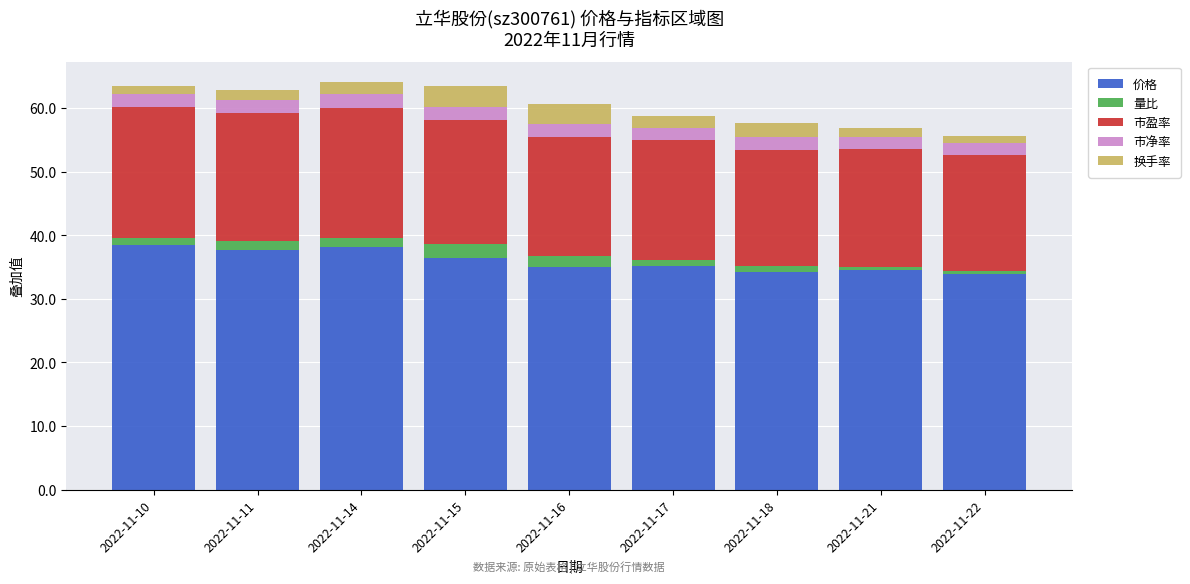

What is the total value across all series at 2022-11-16?

60.7